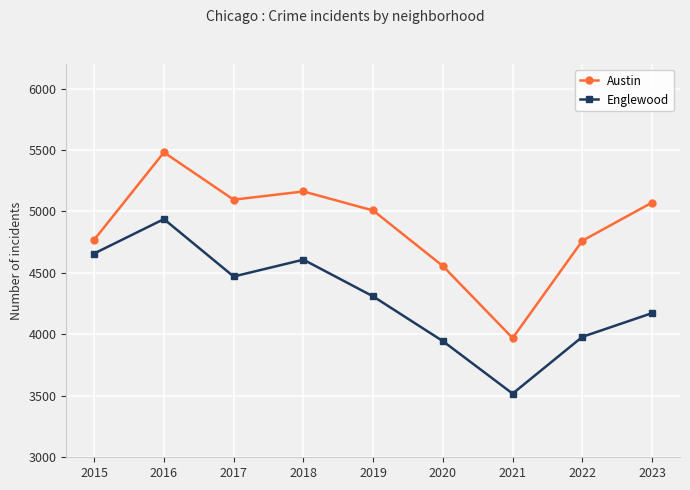

What is the value of the Austin point at the 6th from the left?

4556